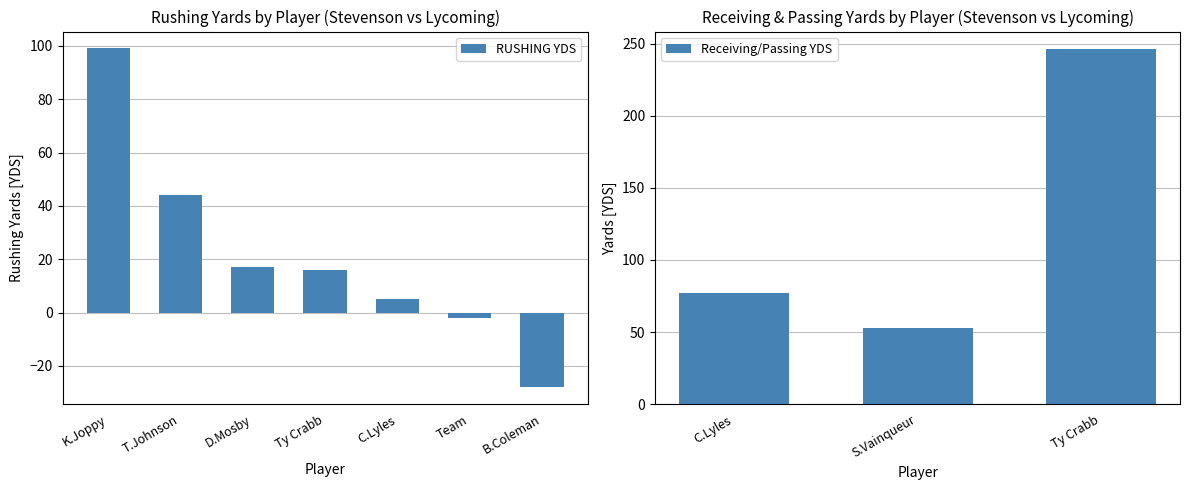

What is the label of the 6th bar from the left?

Team